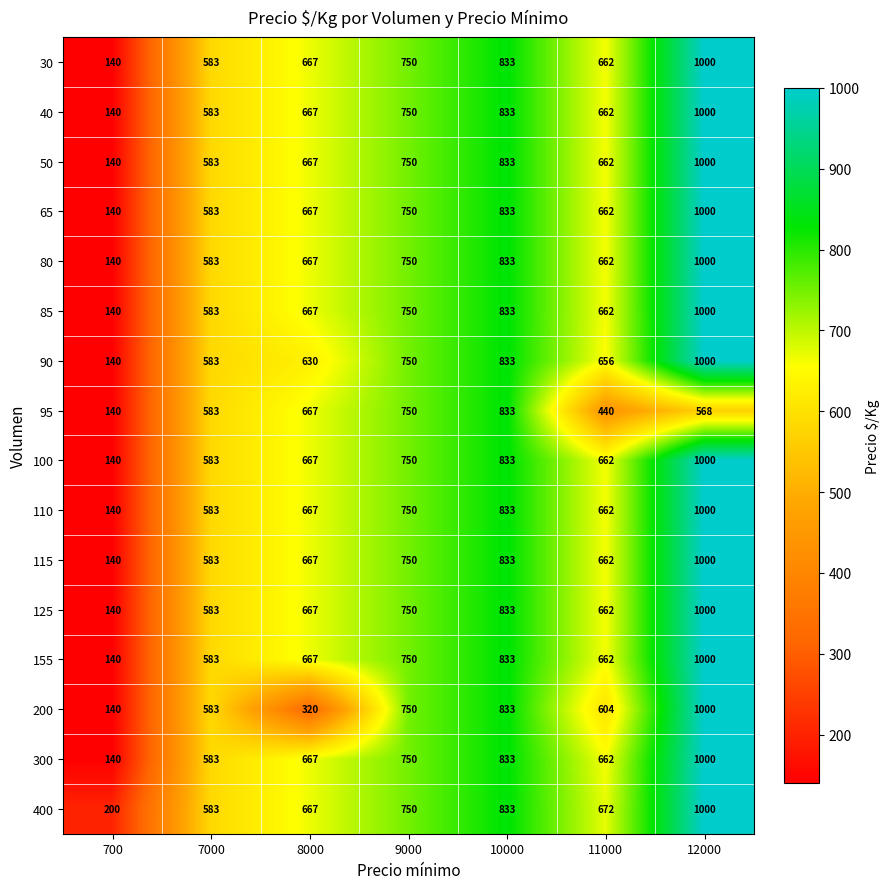

Which series changed the most between 8000 and 9000?

200